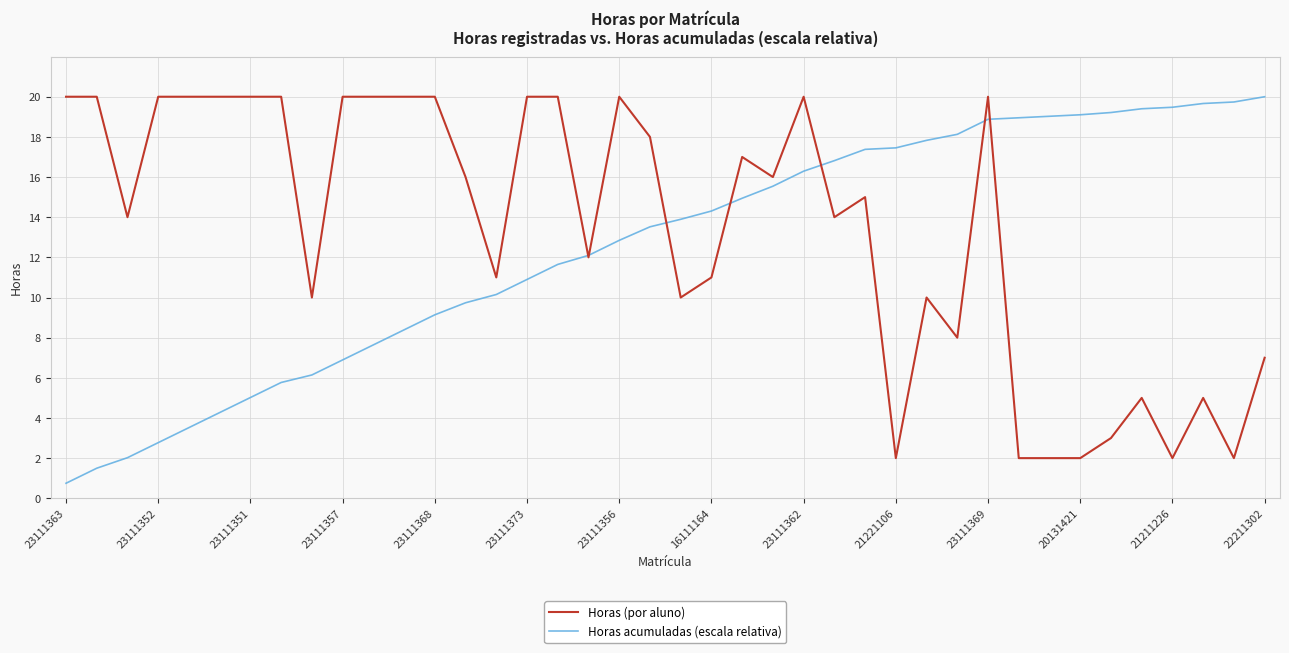

What is the smallest value displayed?

0.7